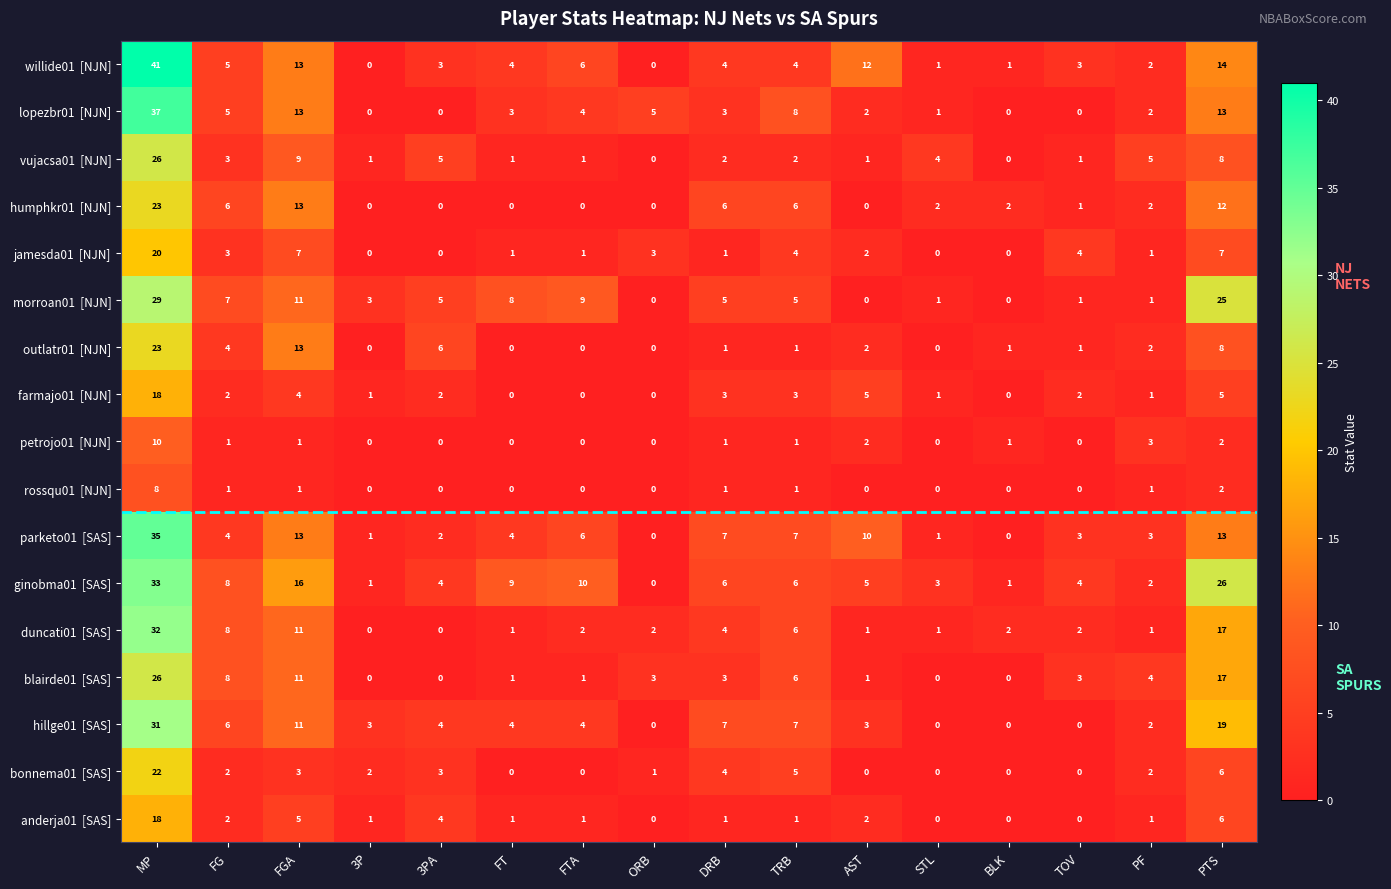

How many distinct data groups are displayed?

17